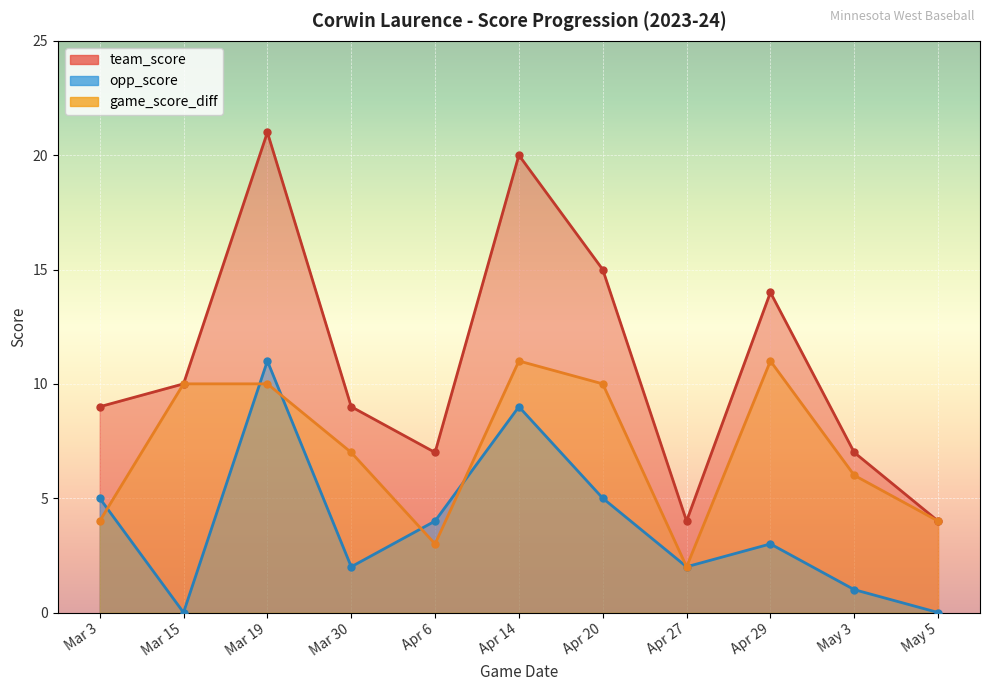

Does the chart display data point markers on the line(s)?

Yes